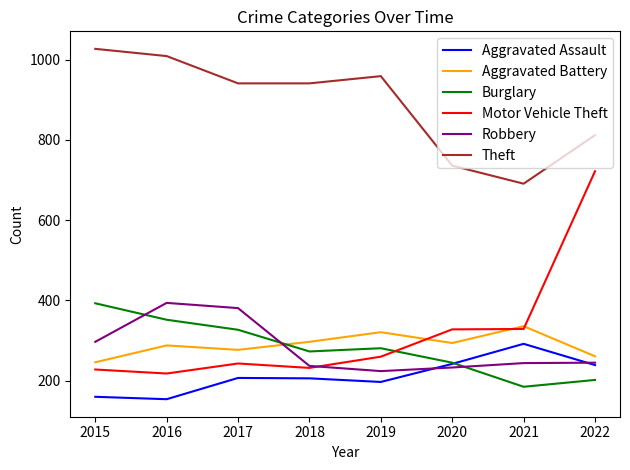

True or false: Aggravated Assault and Motor Vehicle Theft cross at least once.

False